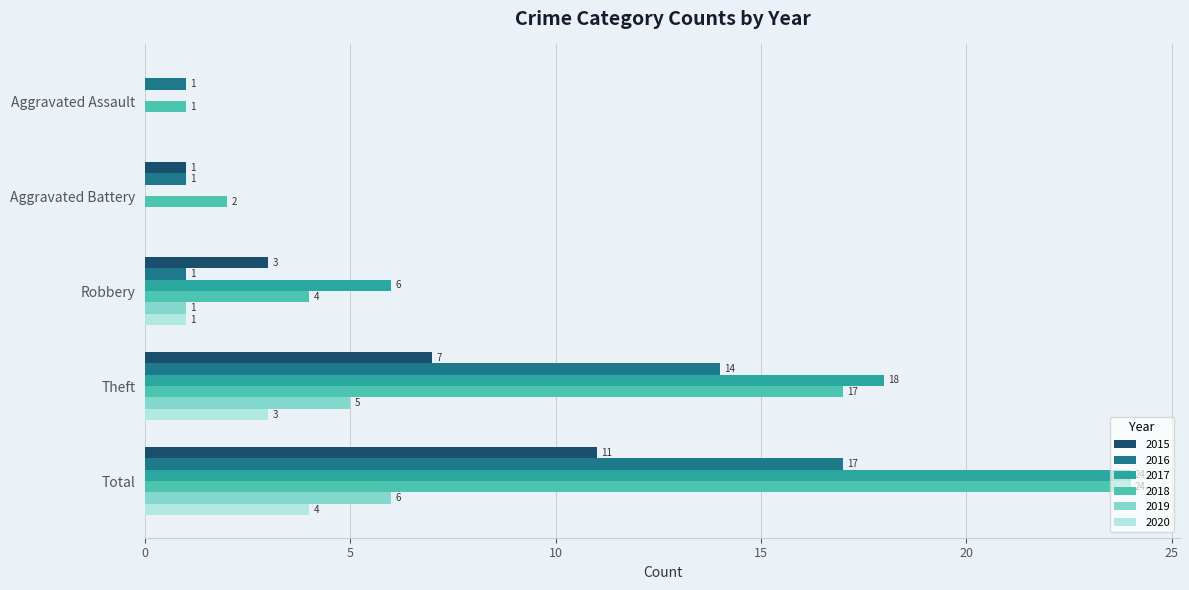

Where is 2018 nearest to the value 12?

Theft